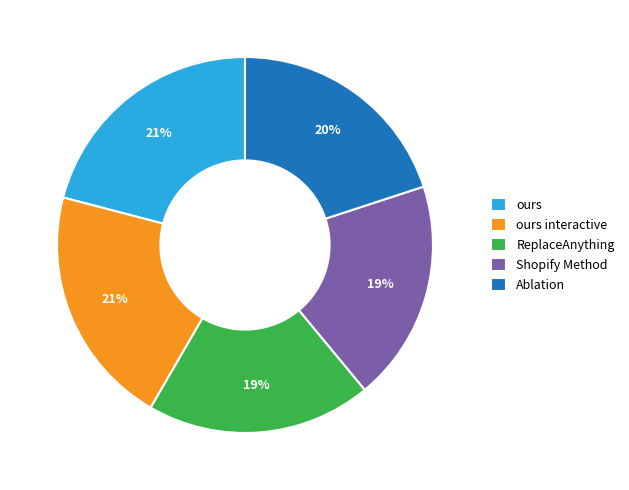

Count the number of slices in the pie.

5